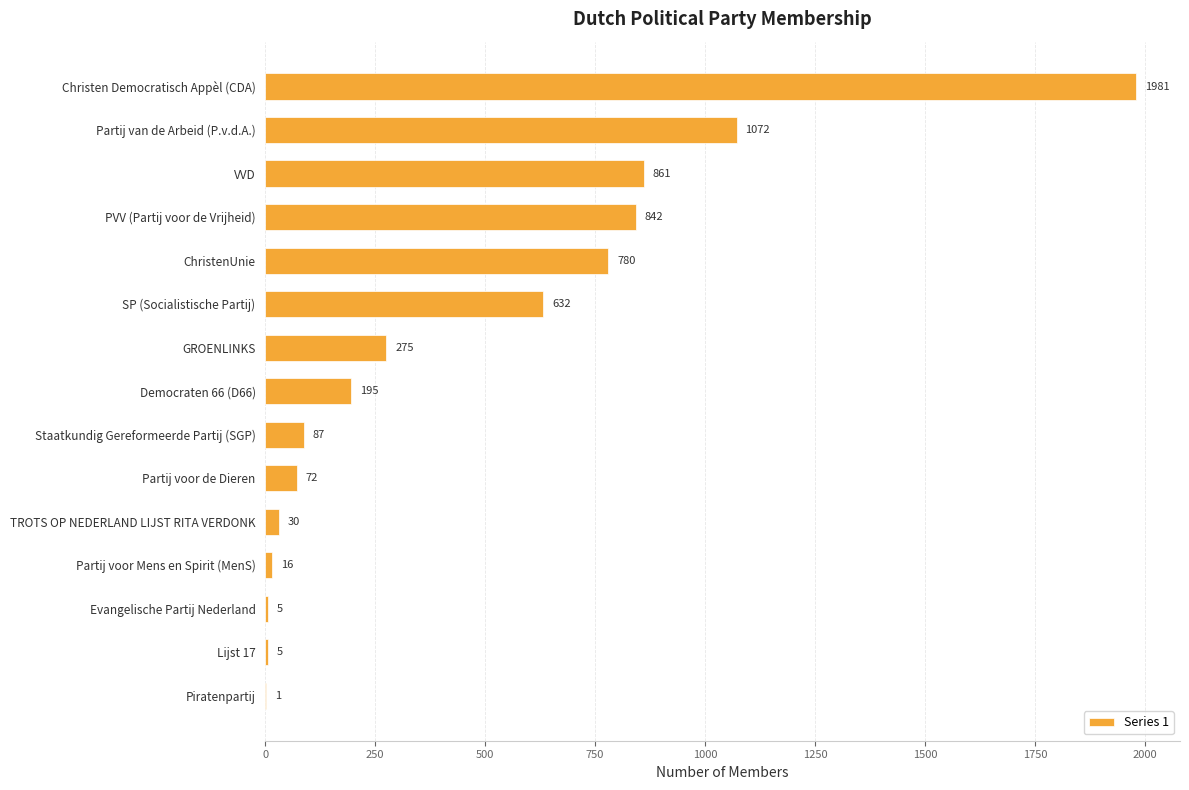

Count the number of categories in the chart.

15